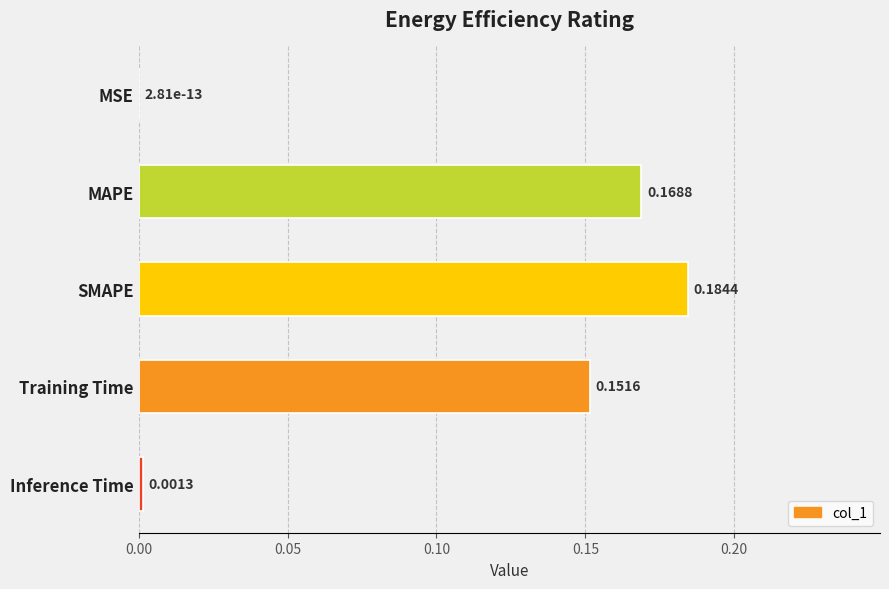

What is the sum of all values?

0.5